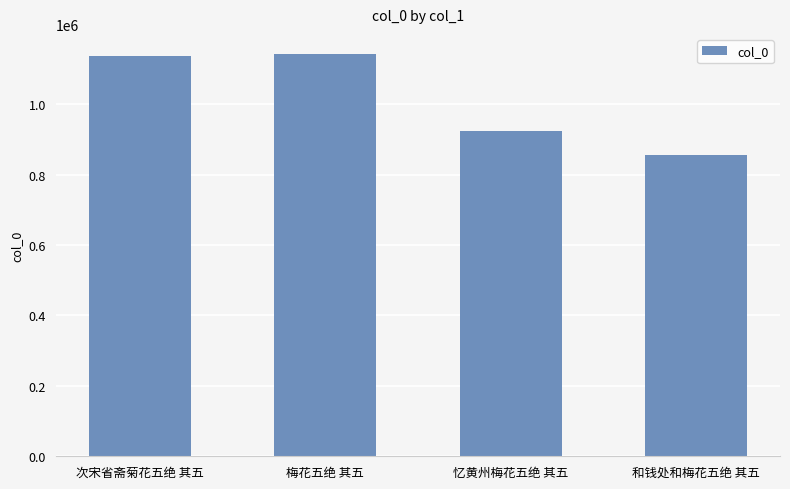

What is the value of the 4th bar from the left?

855401